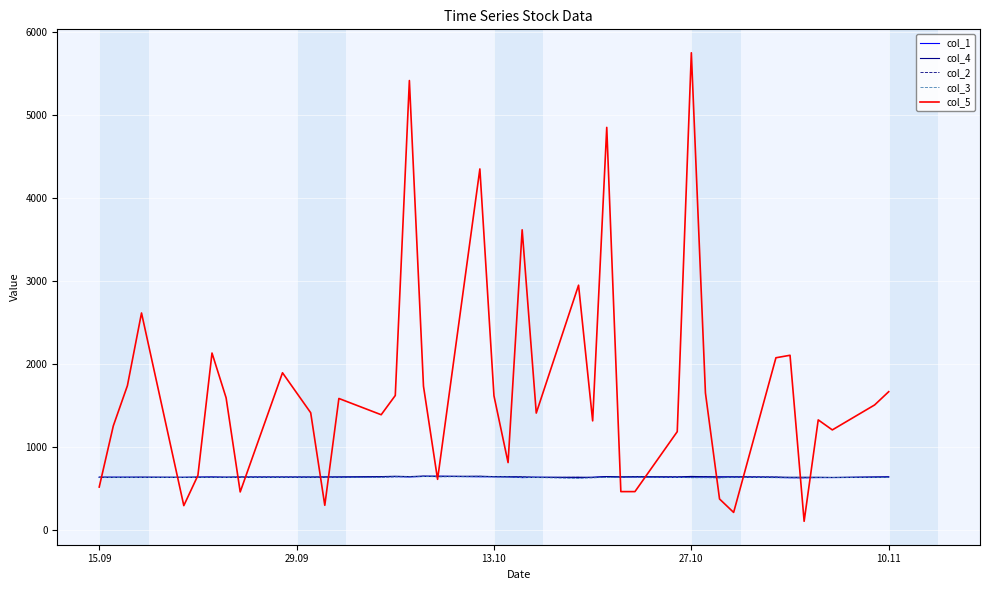

True or false: col_4 and col_3 cross at least once.

False